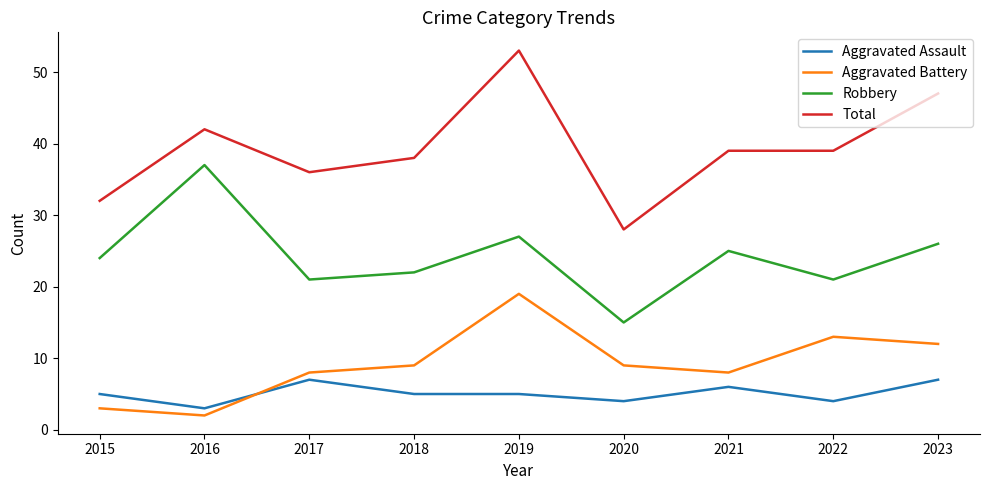

The Aggravated Battery series shows 2 at 2016. True or false?

True